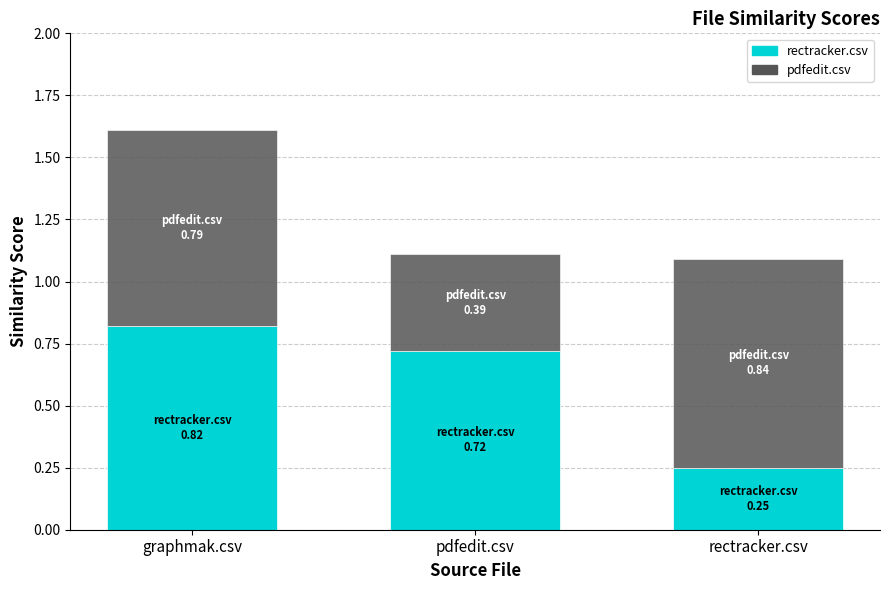

How many bars are there in total?

3